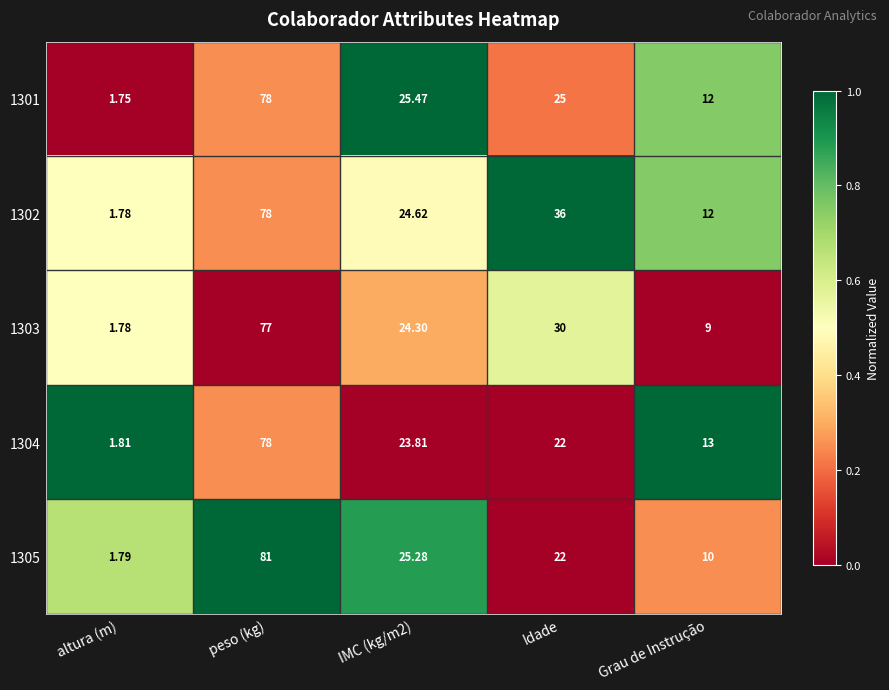

Where is 1302 nearest to the value 39?

Idade